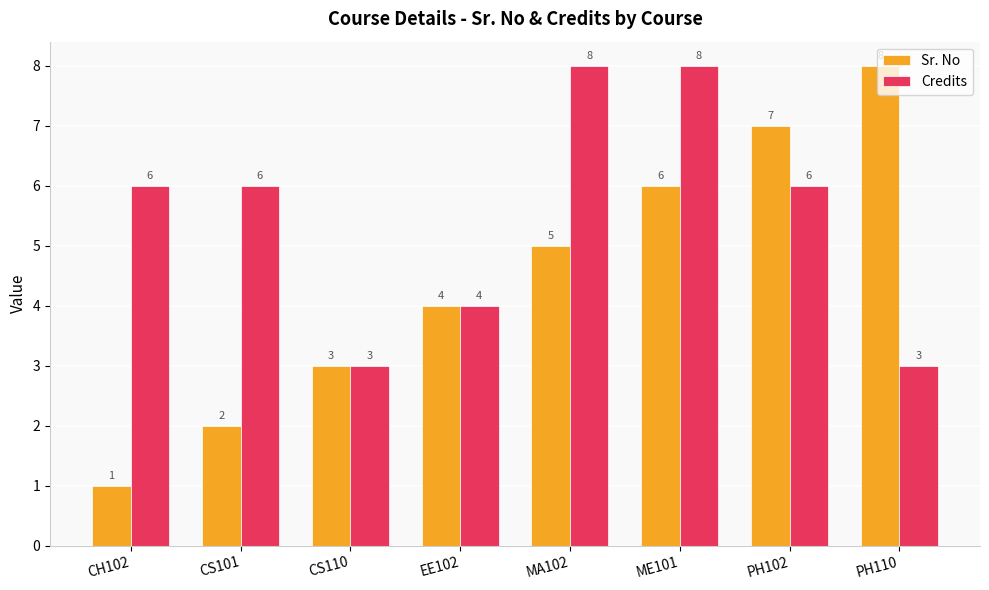

What is the difference between the highest and lowest values at CS101?

4